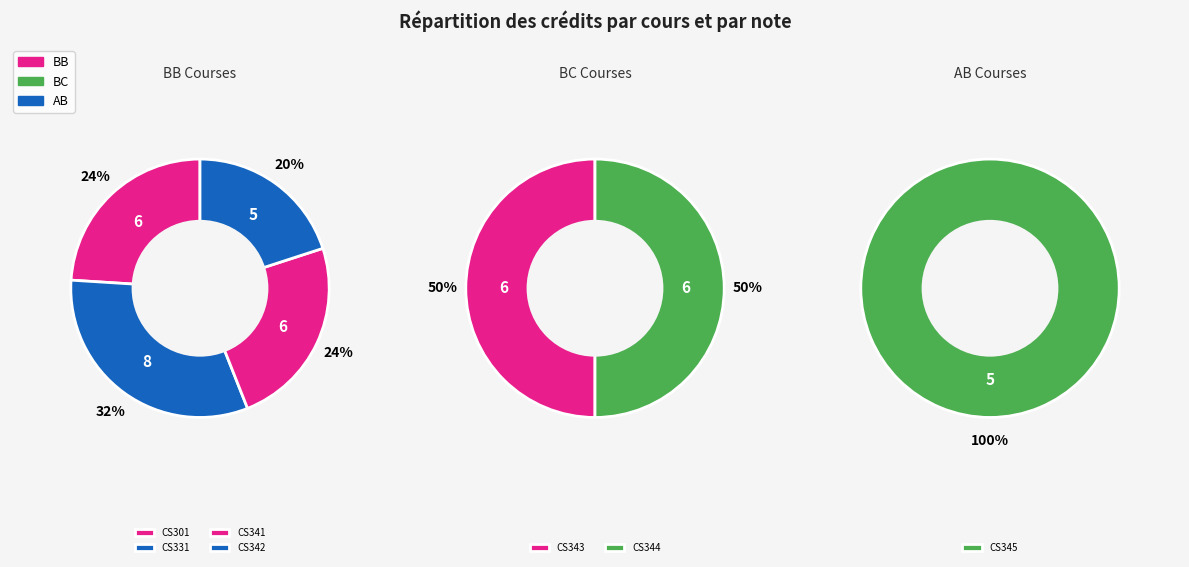

Rank the categories by value from lowest to highest.

CS342, CS345, CS301, CS341, CS343, CS344, CS331